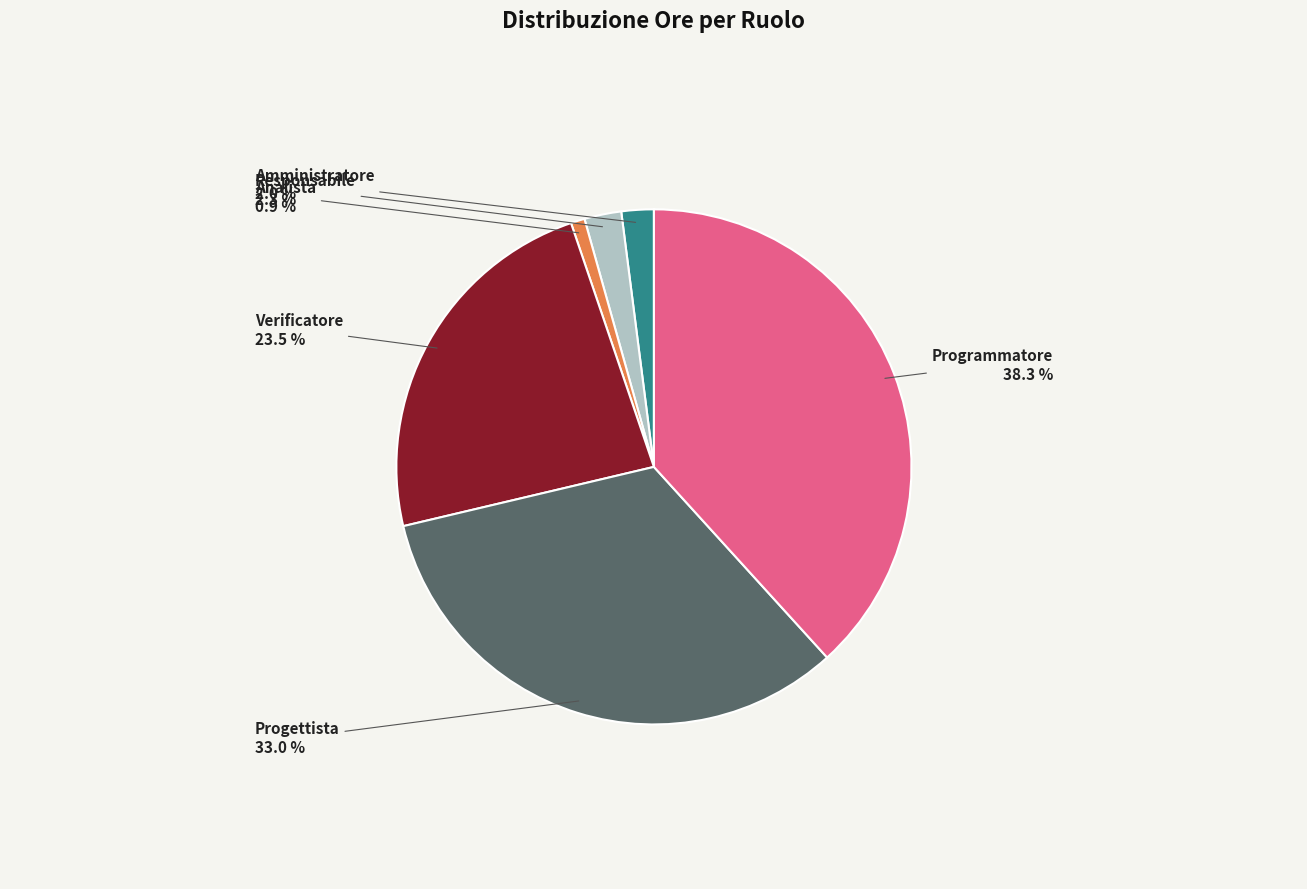

How many segments does this pie chart have?

6